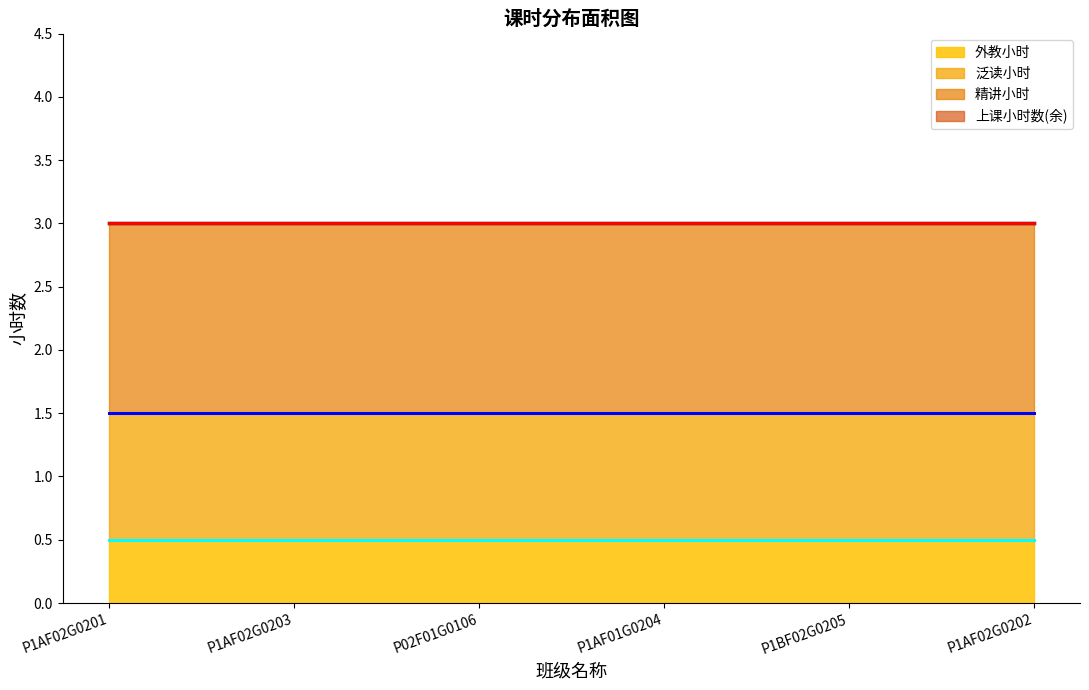

What is the maximum value shown in the chart?

3.0